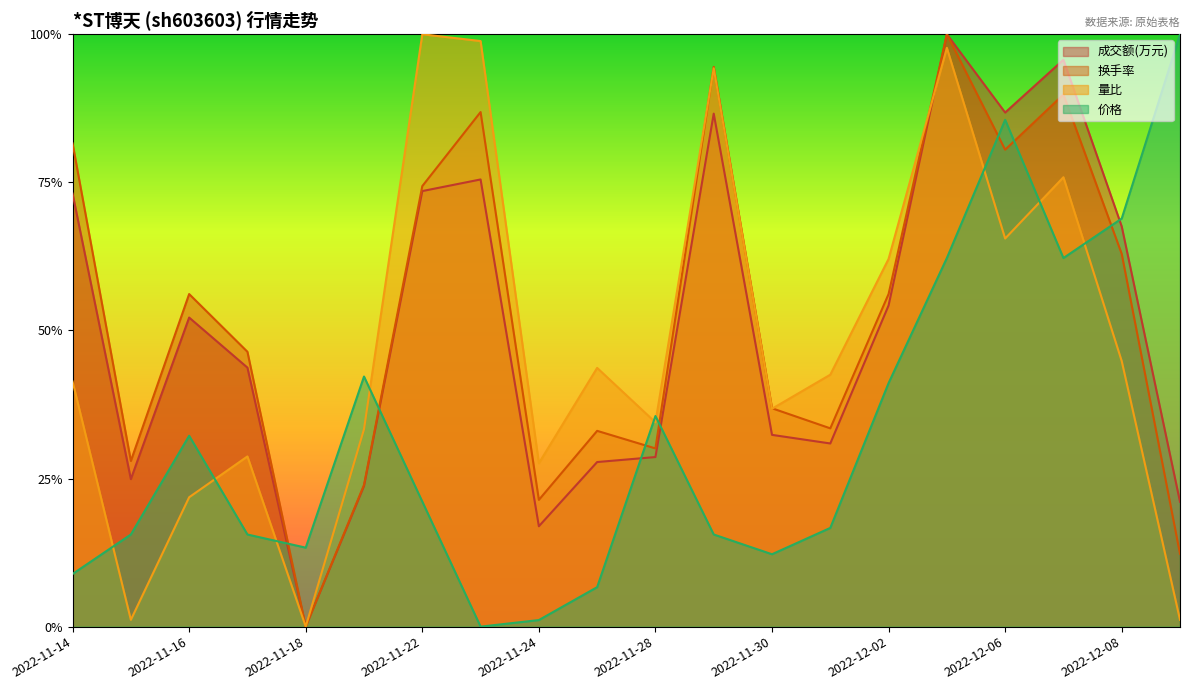

Rank the categories by 换手率 value from highest to lowest.

2022-12-05, 2022-11-29, 2022-12-07, 2022-11-23, 2022-11-14, 2022-12-06, 2022-11-22, 2022-12-08, 2022-11-16, 2022-12-02, 2022-11-17, 2022-11-30, 2022-12-01, 2022-11-25, 2022-11-28, 2022-11-15, 2022-11-21, 2022-11-24, 2022-12-09, 2022-11-18